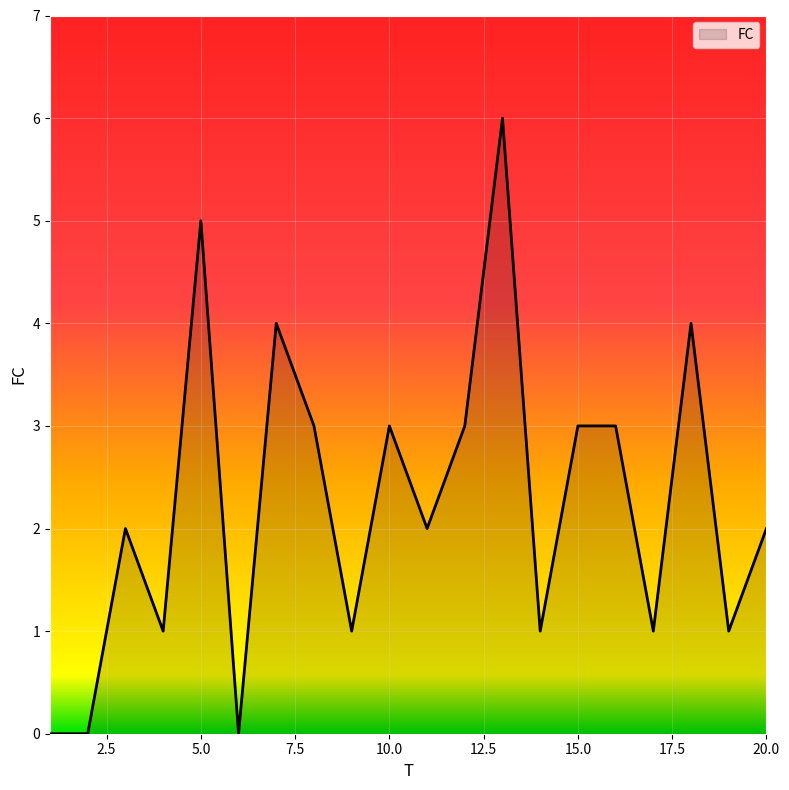

What is the difference between the maximum and minimum values?

6